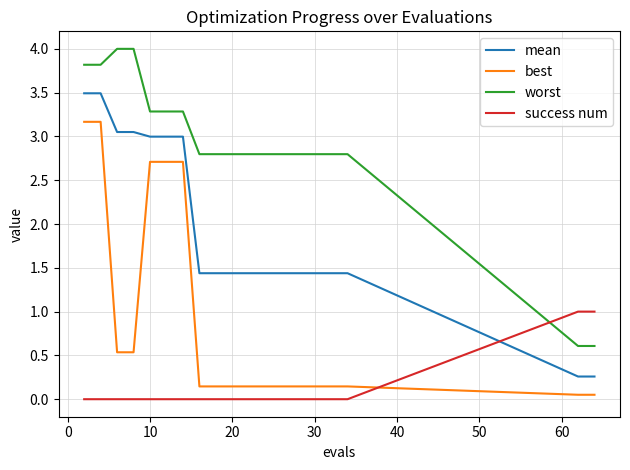

What are all the series names shown in the legend?

mean, best, worst, success num